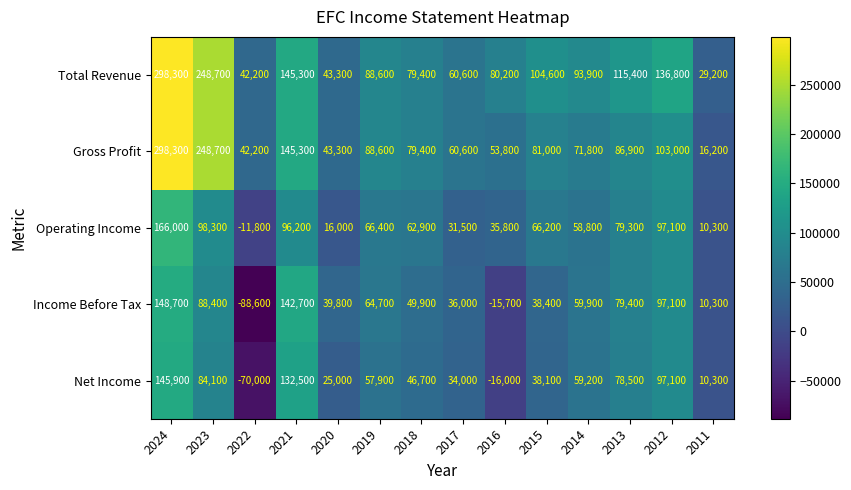

What is the difference between the highest and lowest values at 2024?

152400